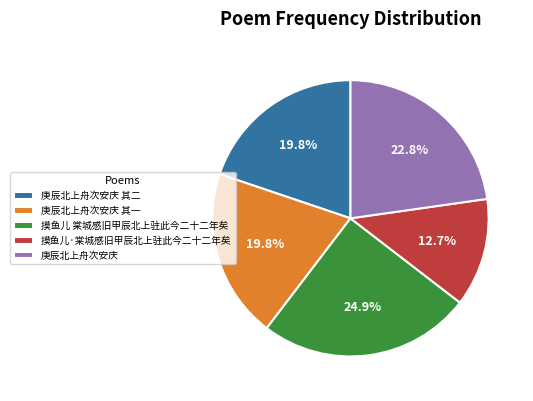

To the nearest percent, what portion does 庚辰北上舟次安庆 其二 represent?

20%